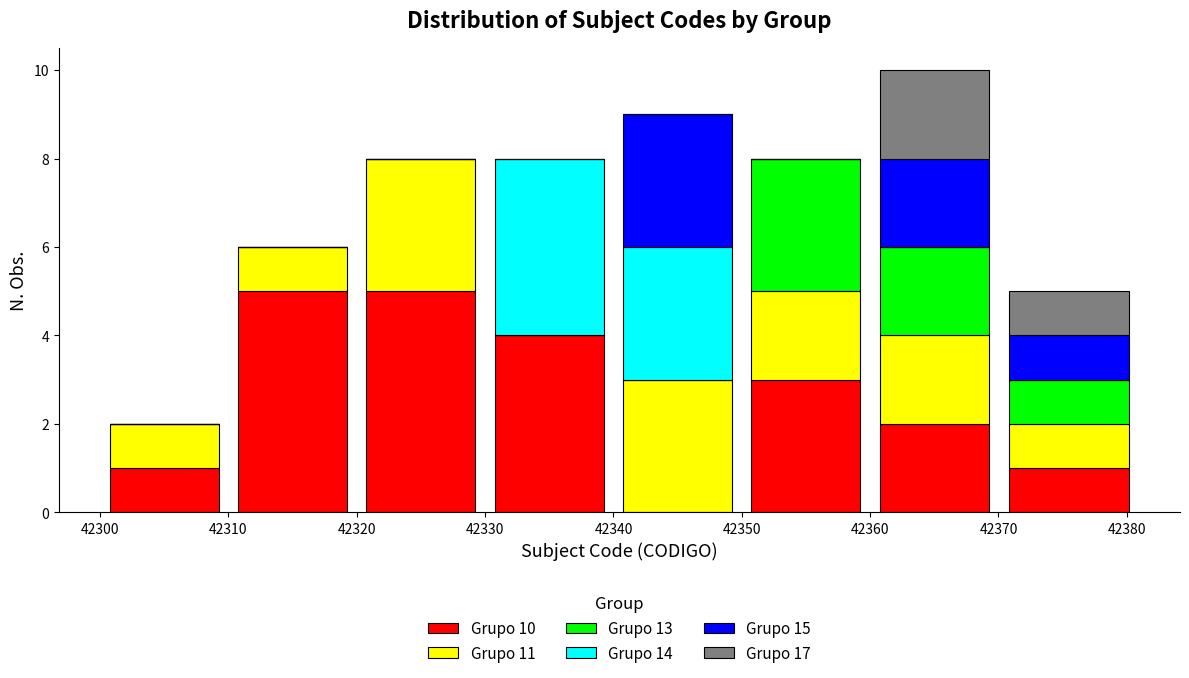

Which range on the x-axis has the tallest stacked bar (by total height)?

42360 to 42370